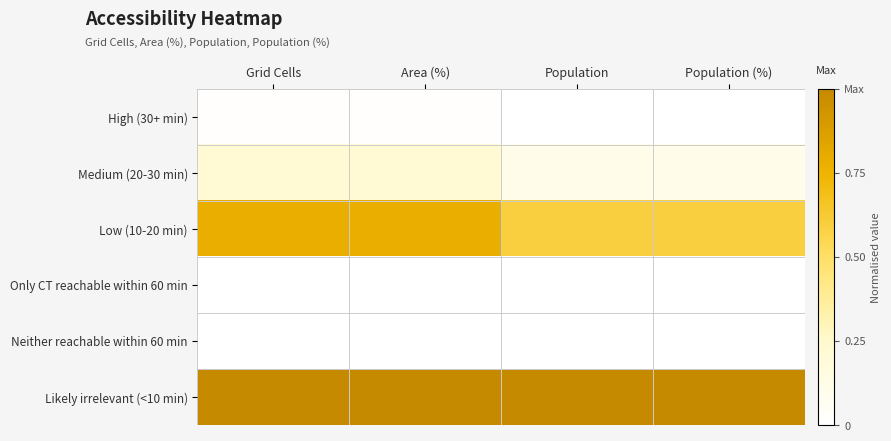

Which has a higher value, Area (%) or Population?

Area (%)